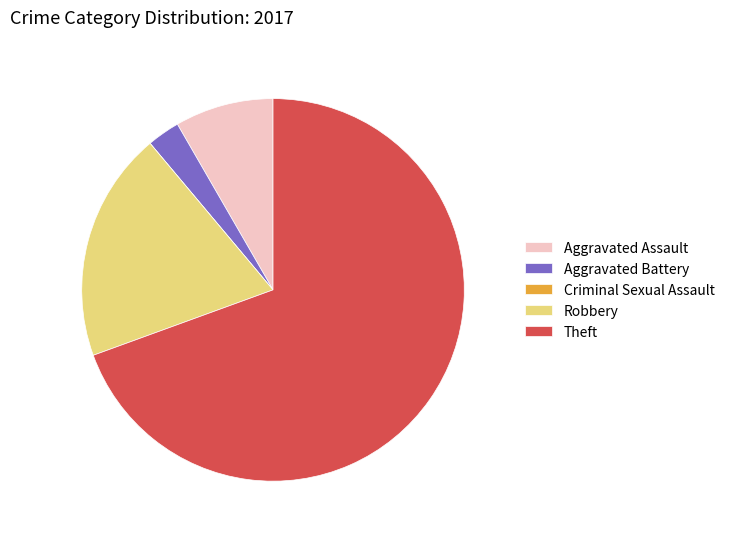

Which slice is the largest?

Theft